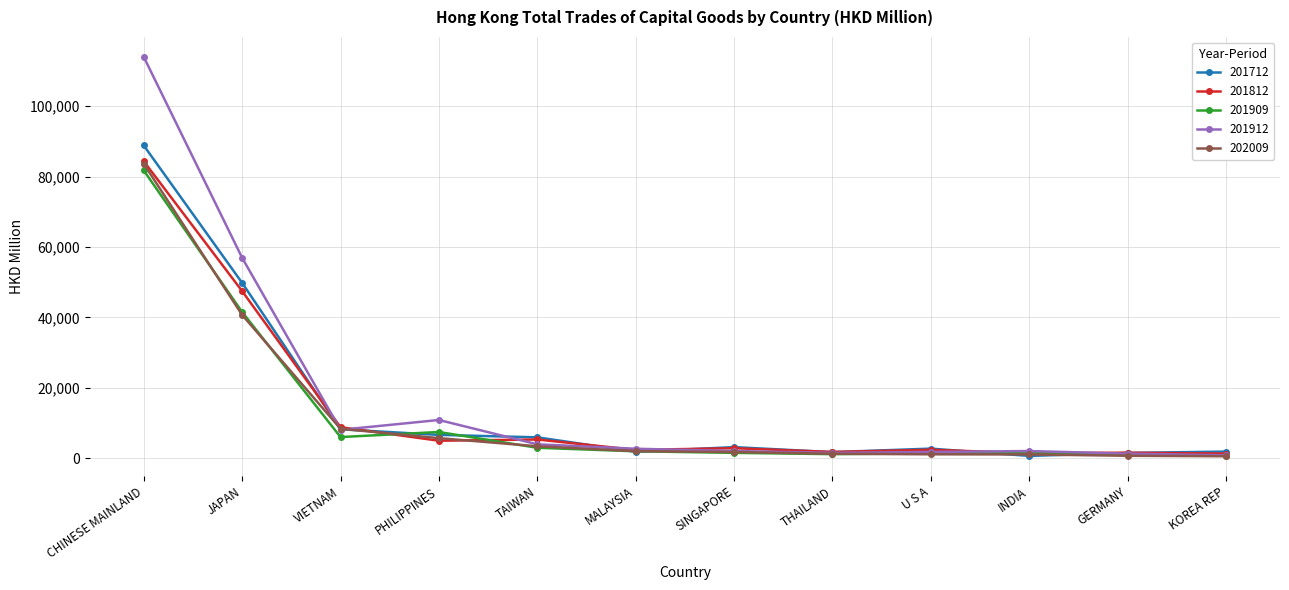

Which series has the largest range (max minus min)?

201912